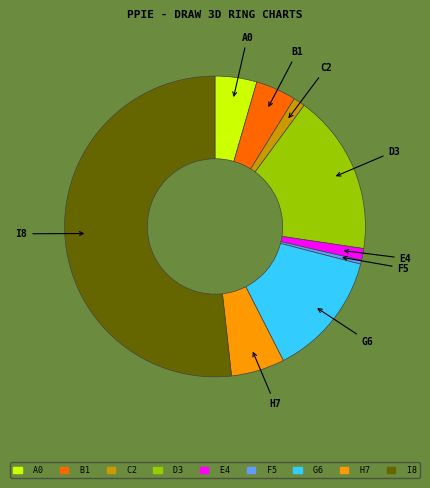

Is there a majority slice in this chart?

Yes